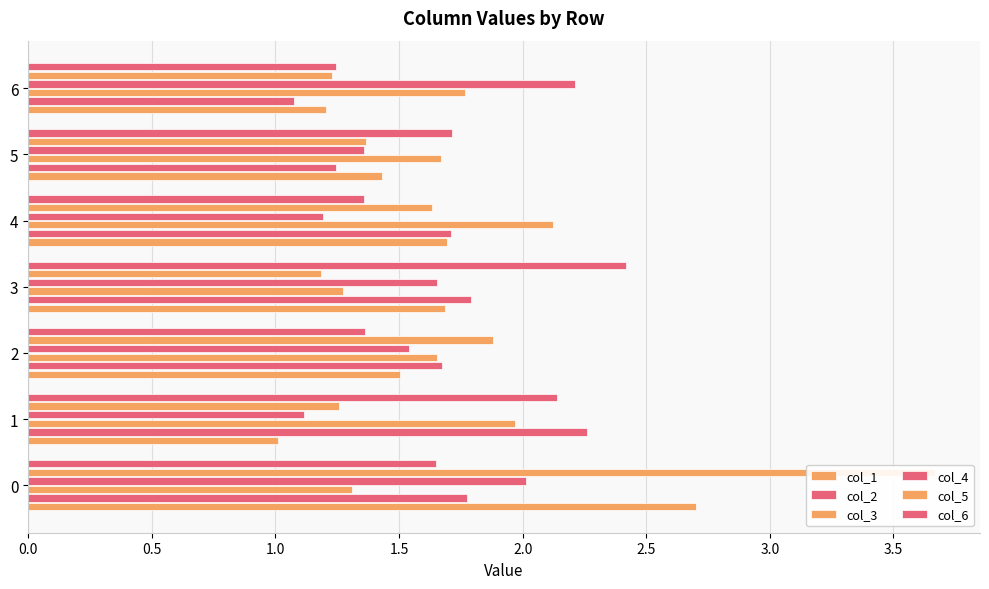

Reading left to right, transcribe all the data shown in this chart.

col_1: 2.7	1.0	1.5	1.7	1.7	1.4	1.2
col_2: 1.8	2.3	1.7	1.8	1.7	1.2	1.1
col_3: 1.3	2.0	1.7	1.3	2.1	1.7	1.8
col_4: 2.0	1.1	1.5	1.7	1.2	1.4	2.2
col_5: 3.7	1.3	1.9	1.2	1.6	1.4	1.2
col_6: 1.6	2.1	1.4	2.4	1.4	1.7	1.2